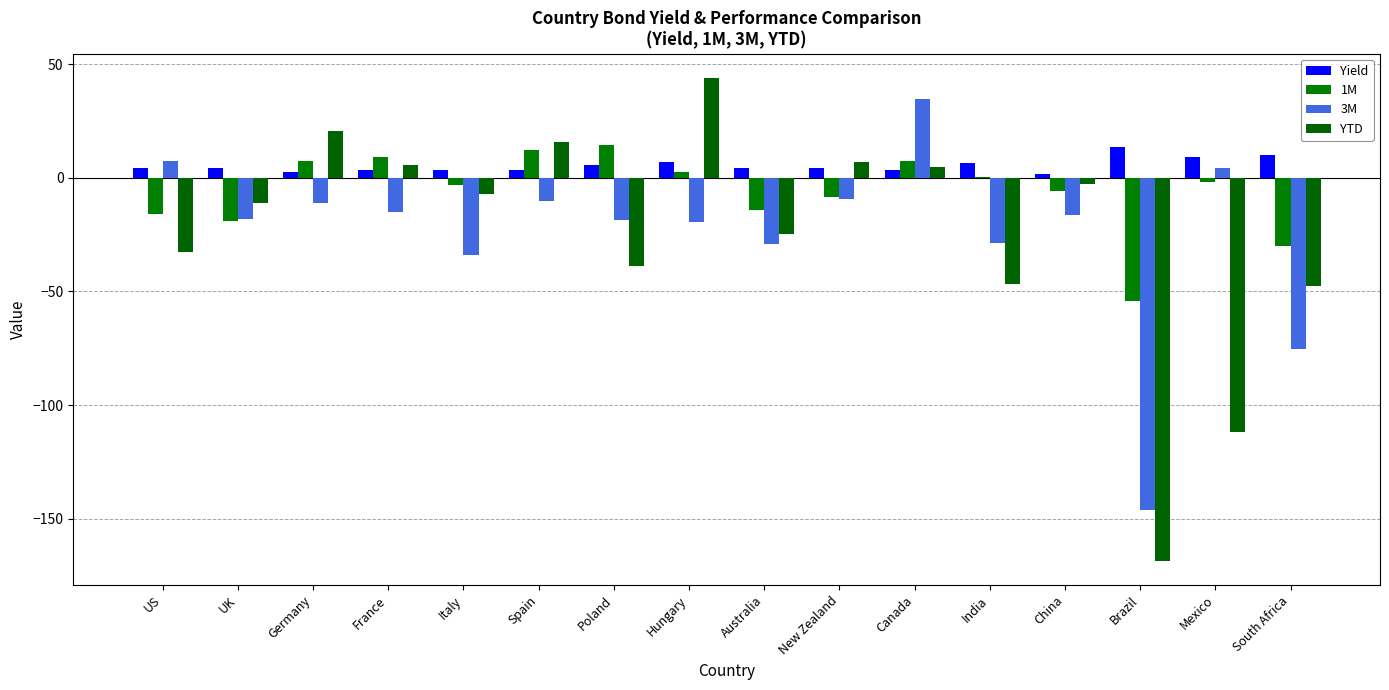

What is the minimum value for 3M?

-146.3